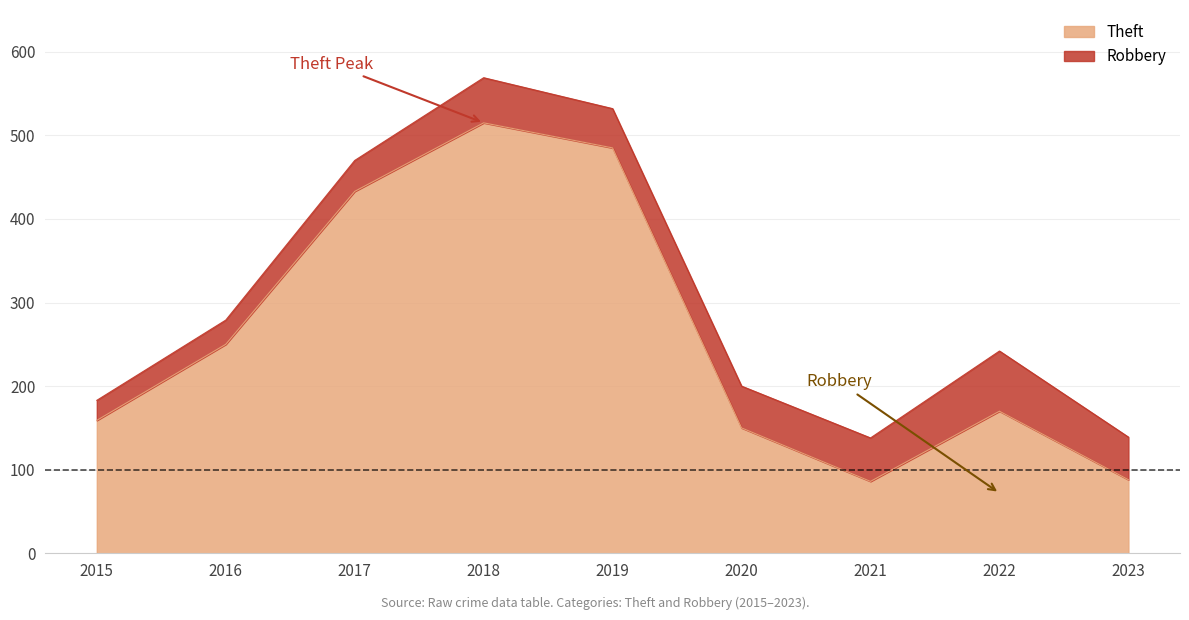

At which category does the data reach its first local peak?

2018